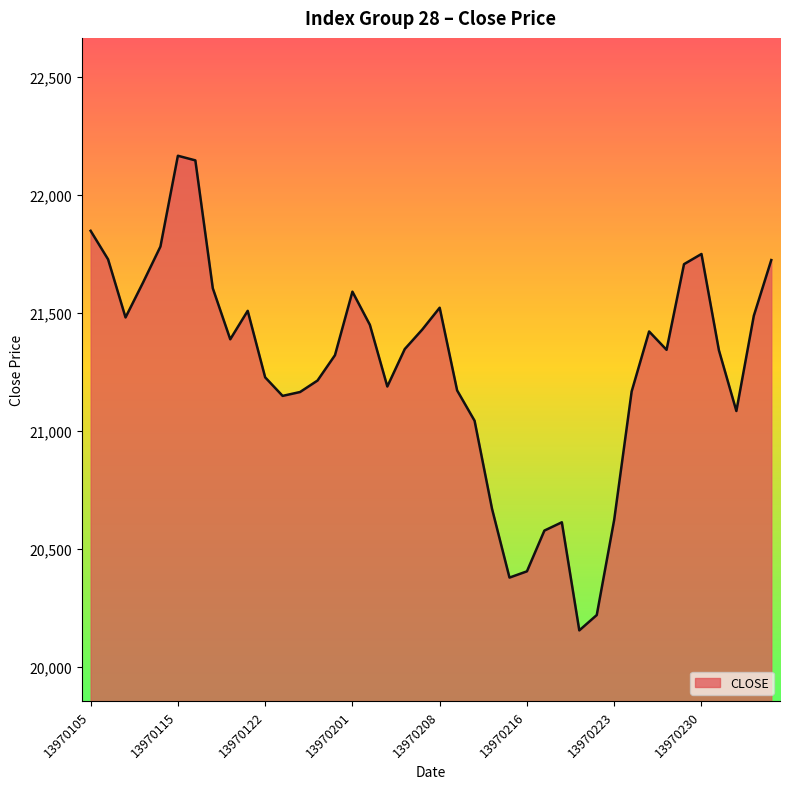

What is the smallest value displayed?

20153.2